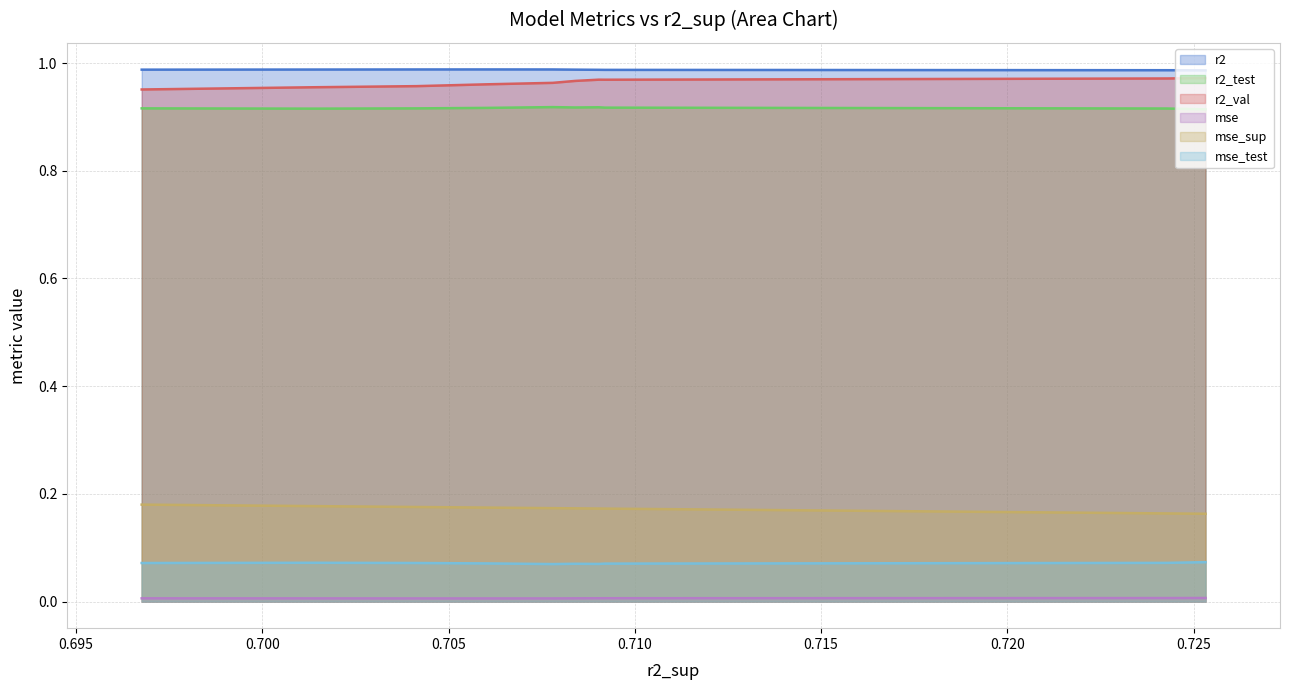

Reading left to right, what are all the values shown in this chart?

r2: model_3_6_0=1.0	model_3_6_1=1.0	model_3_6_2=1.0	model_3_6_3=1.0	model_3_6_4=1.0	model_3_6_5=1.0	model_3_6_6=1.0	model_3_6_7=1.0	model_3_6_8=1.0	model_3_6_9=1.0
r2_test: model_3_6_0=0.9	model_3_6_1=0.9	model_3_6_2=0.9	model_3_6_3=0.9	model_3_6_4=0.9	model_3_6_5=0.9	model_3_6_6=0.9	model_3_6_7=0.9	model_3_6_8=0.9	model_3_6_9=0.9
r2_val: model_3_6_0=1.0	model_3_6_1=1.0	model_3_6_2=1.0	model_3_6_3=1.0	model_3_6_4=1.0	model_3_6_5=1.0	model_3_6_6=1.0	model_3_6_7=1.0	model_3_6_8=1.0	model_3_6_9=1.0
mse: model_3_6_0=0.0	model_3_6_1=0.0	model_3_6_2=0.0	model_3_6_3=0.0	model_3_6_4=0.0	model_3_6_5=0.0	model_3_6_6=0.0	model_3_6_7=0.0	model_3_6_8=0.0	model_3_6_9=0.0
mse_sup: model_3_6_0=0.2	model_3_6_1=0.2	model_3_6_2=0.2	model_3_6_3=0.2	model_3_6_4=0.2	model_3_6_5=0.2	model_3_6_6=0.2	model_3_6_7=0.2	model_3_6_8=0.2	model_3_6_9=0.2
mse_test: model_3_6_0=0.1	model_3_6_1=0.1	model_3_6_2=0.1	model_3_6_3=0.1	model_3_6_4=0.1	model_3_6_5=0.1	model_3_6_6=0.1	model_3_6_7=0.1	model_3_6_8=0.1	model_3_6_9=0.1